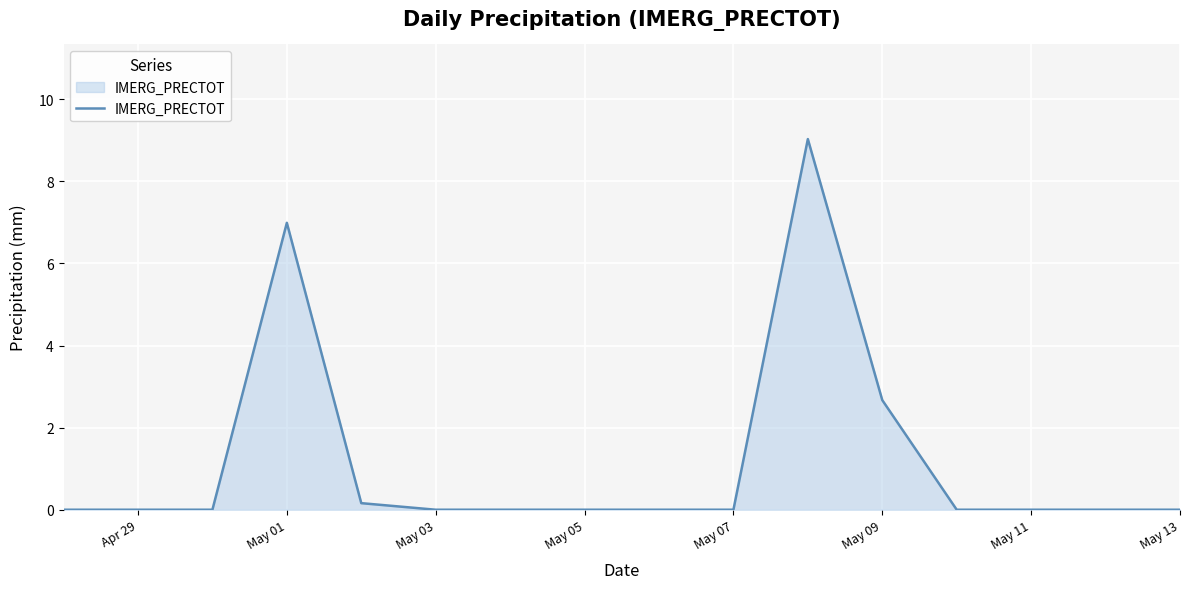

What is the greatest value displayed?

9.0